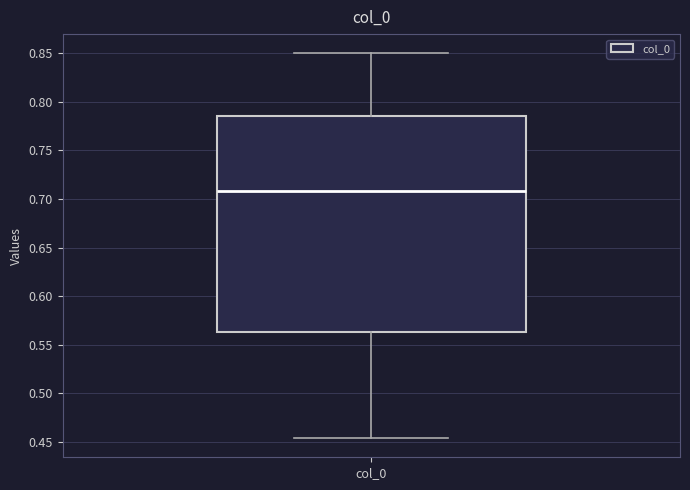

Where is the upper edge of the box for col_0 on the y-axis? The values are not printed on the chart, so give them approximately, as read against the axis.

0.785